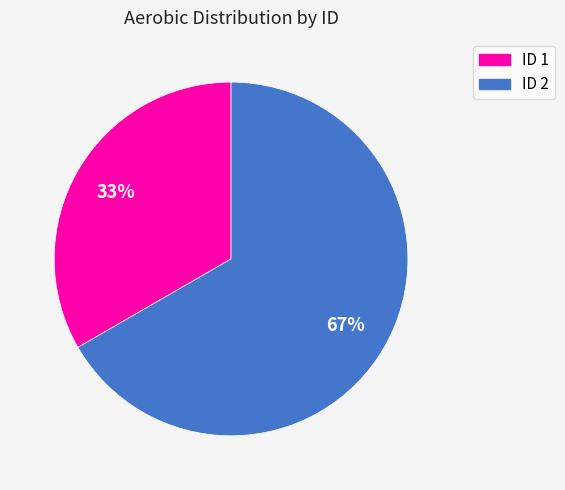

Is it true that ID 1 is 23% of the pie?

False